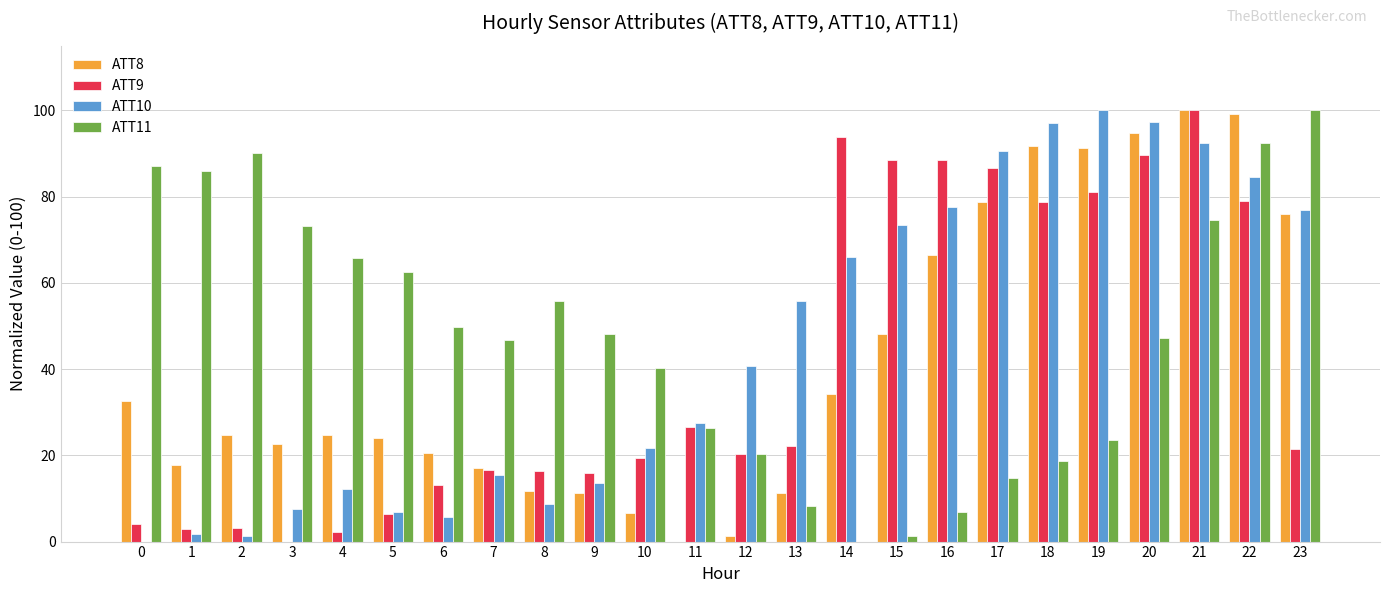

At which category is the sum across all series the highest?

21